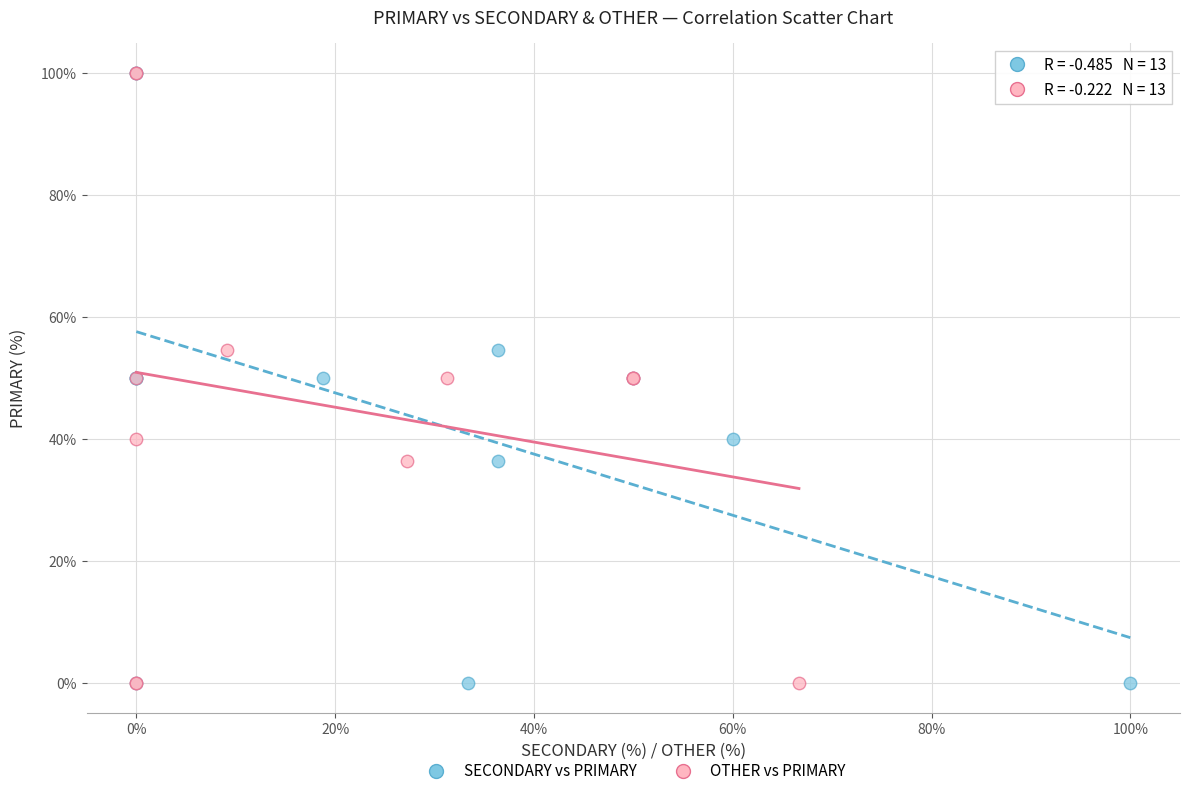

What are all the series names shown in the legend?

SECONDARY vs PRIMARY, OTHER vs PRIMARY